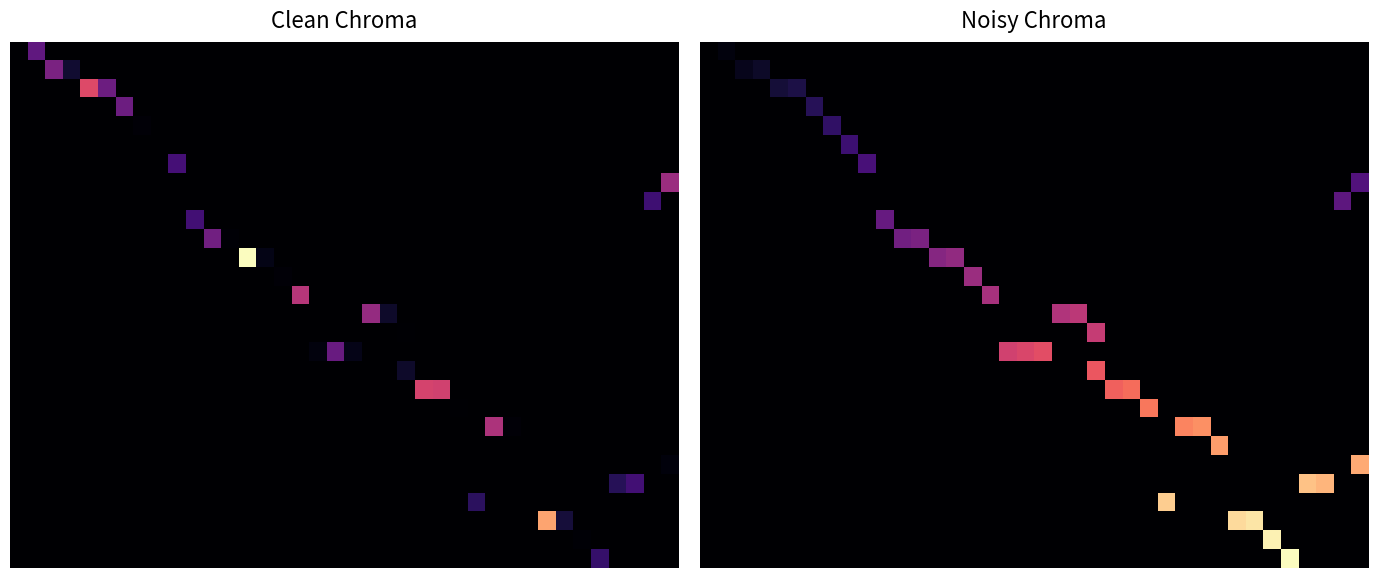

What is the spread (max minus min) of values at 32?

1.0